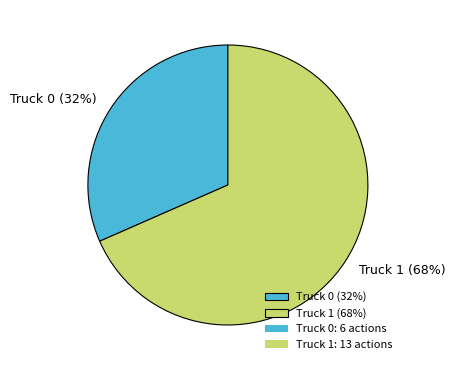

Is the sum of Truck 0 (32%) and Truck 1 (68%) greater than half?

Yes